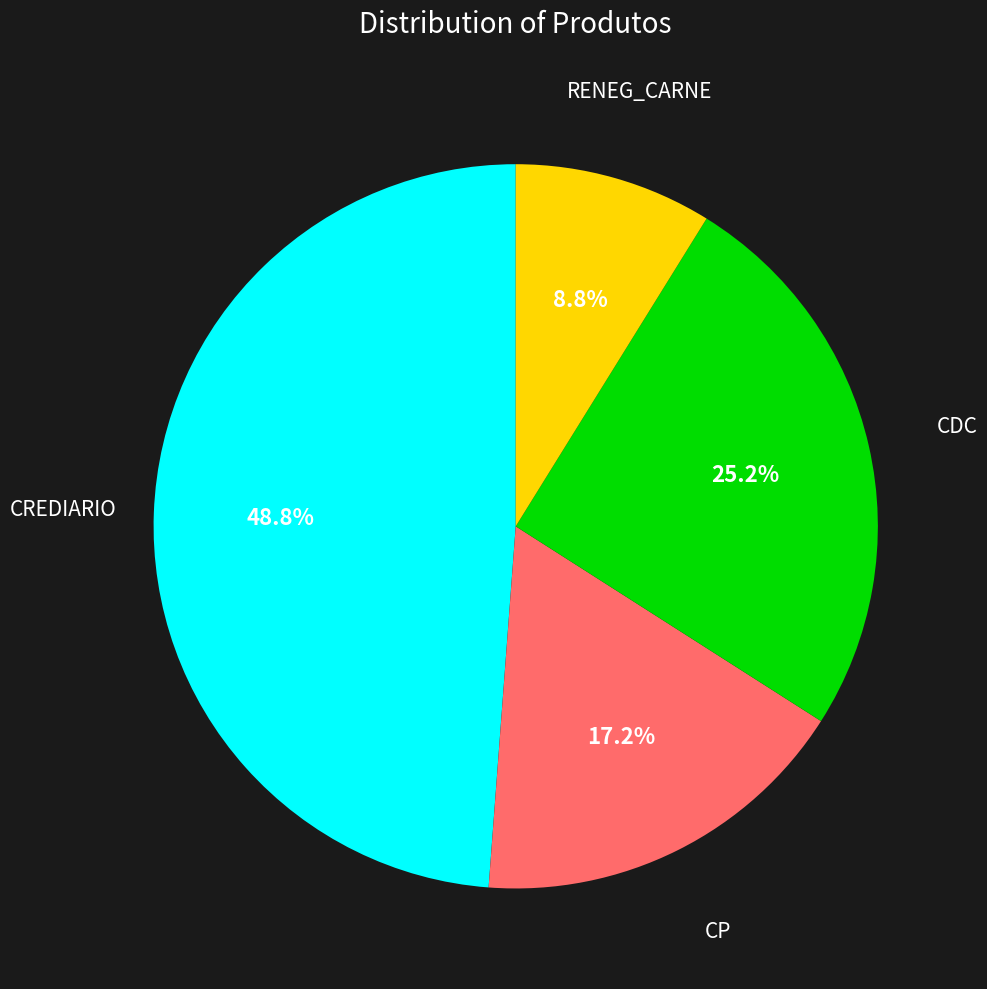

To the nearest percent, what is the difference between the RENEG_CARNE and CREDIARIO slice percentages?

40%